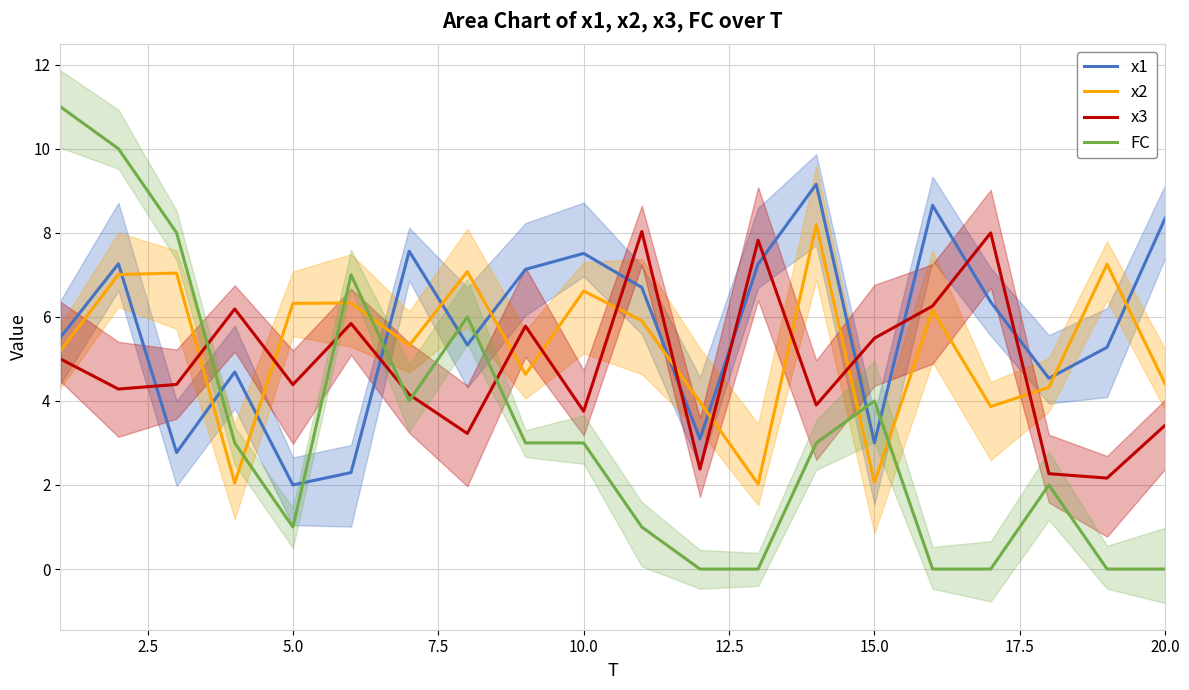

Is it true that x1 equals 1.3 at 0.0?

False